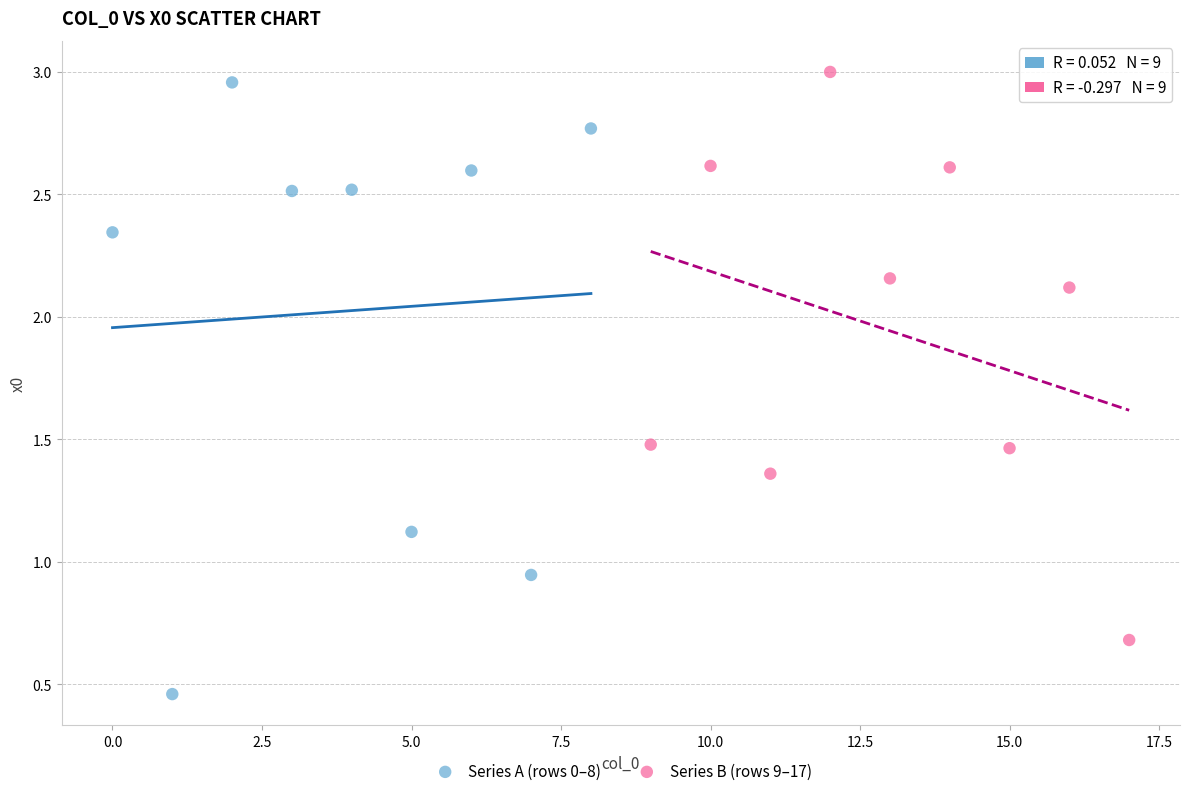

What are all the series names shown in the legend?

Series A (rows 0–8), Series B (rows 9–17)